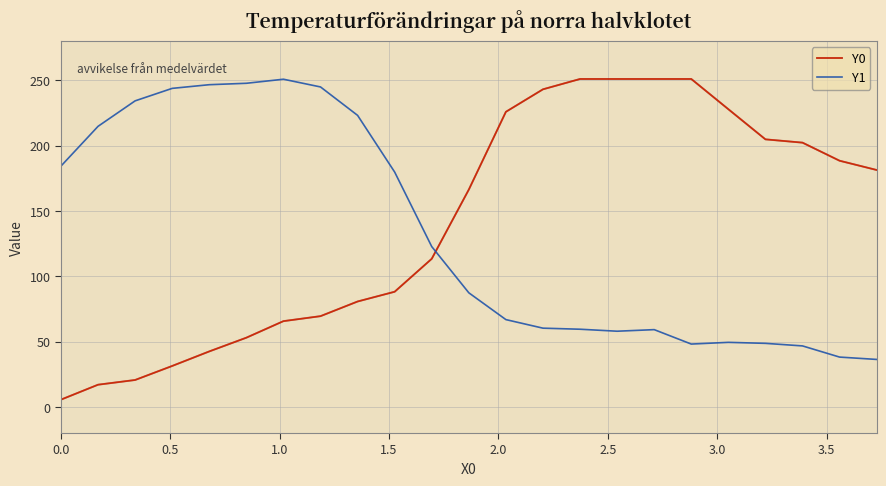

Is this an area chart (filled region under the line)?

No